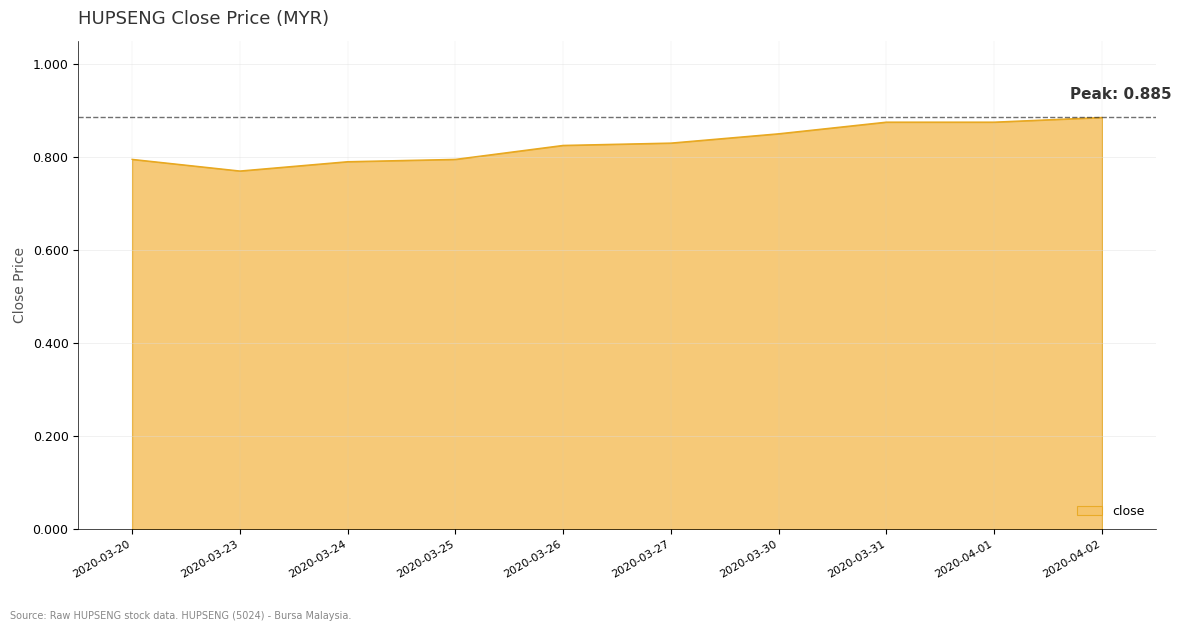

What is the change in value from 2020-03-25 to 2020-04-02?

+0.1